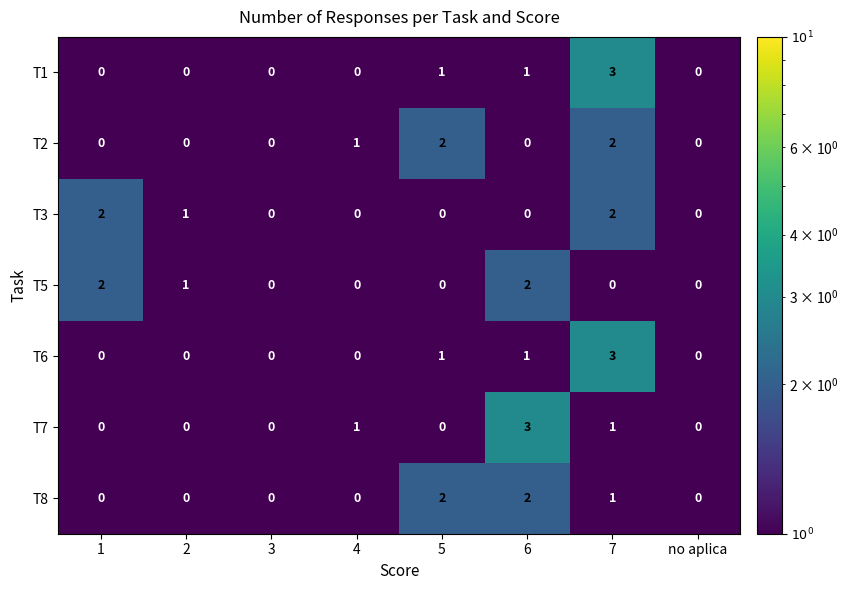

Is it true that T5 equals 1 at 3?

False